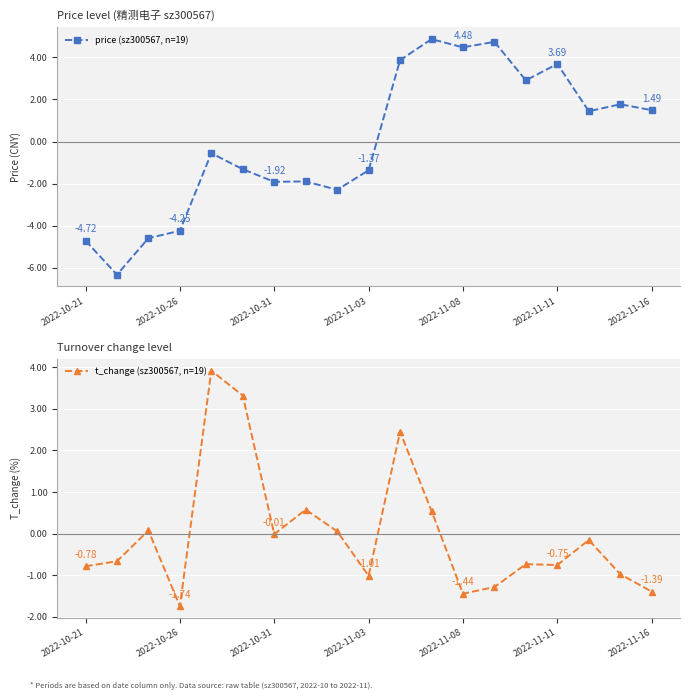

Reading left to right, extract all data points from this chart.

price (sz300567, n=19): -4.7	-6.3	-4.6	-4.2	-0.6	-1.3	-1.9	-1.9	-2.3	-1.4	3.9	4.9	4.5	4.7	2.9	3.7	1.4	1.8	1.5
t_change (sz300567, n=19): -0.8	-0.7	0.1	-1.7	3.9	3.3	-0.0	0.6	0.1	-1.0	2.4	0.5	-1.4	-1.3	-0.7	-0.8	-0.2	-1.0	-1.4